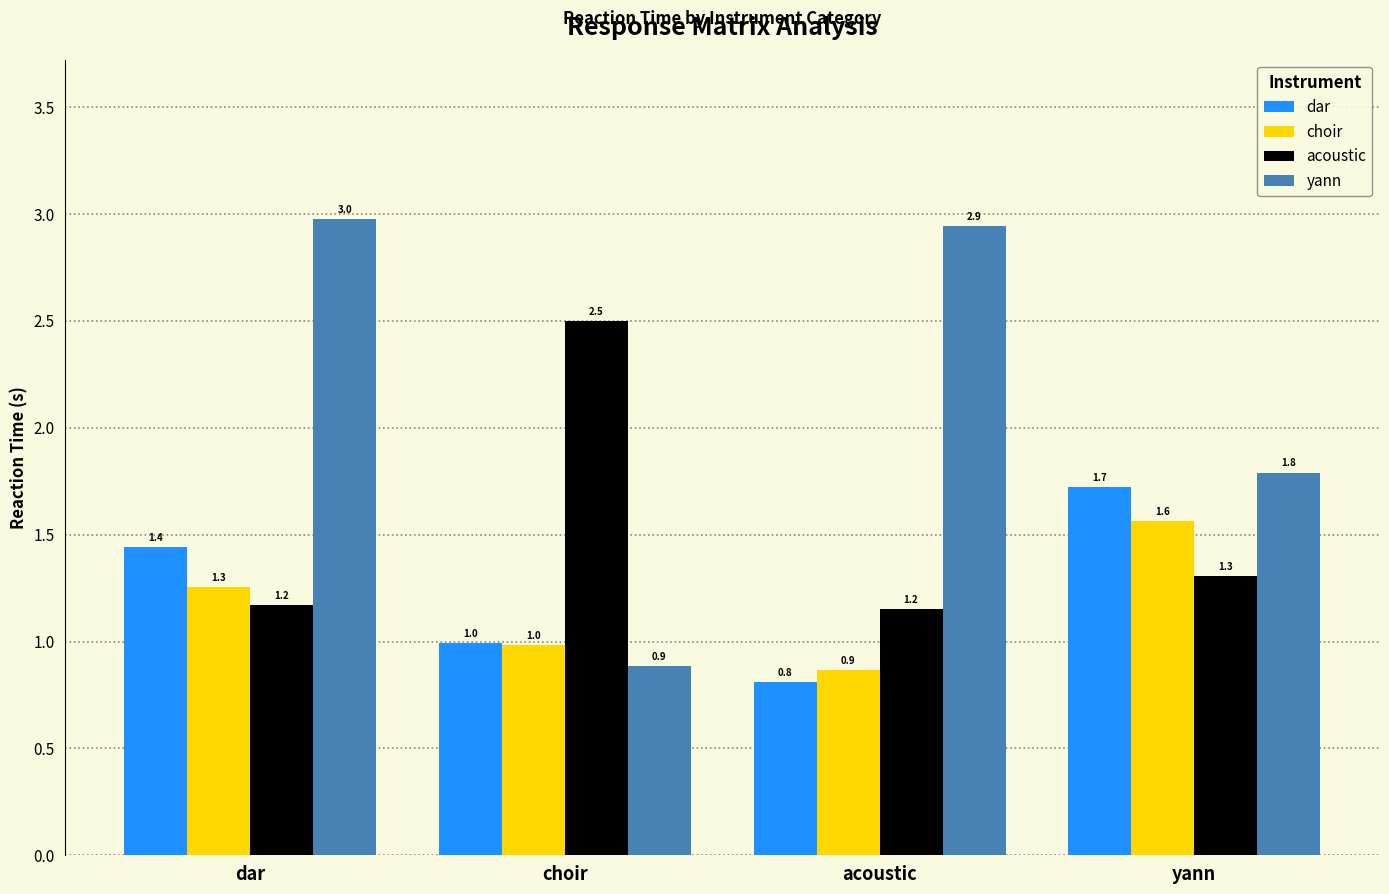

Which series has the largest total across all categories?

yann